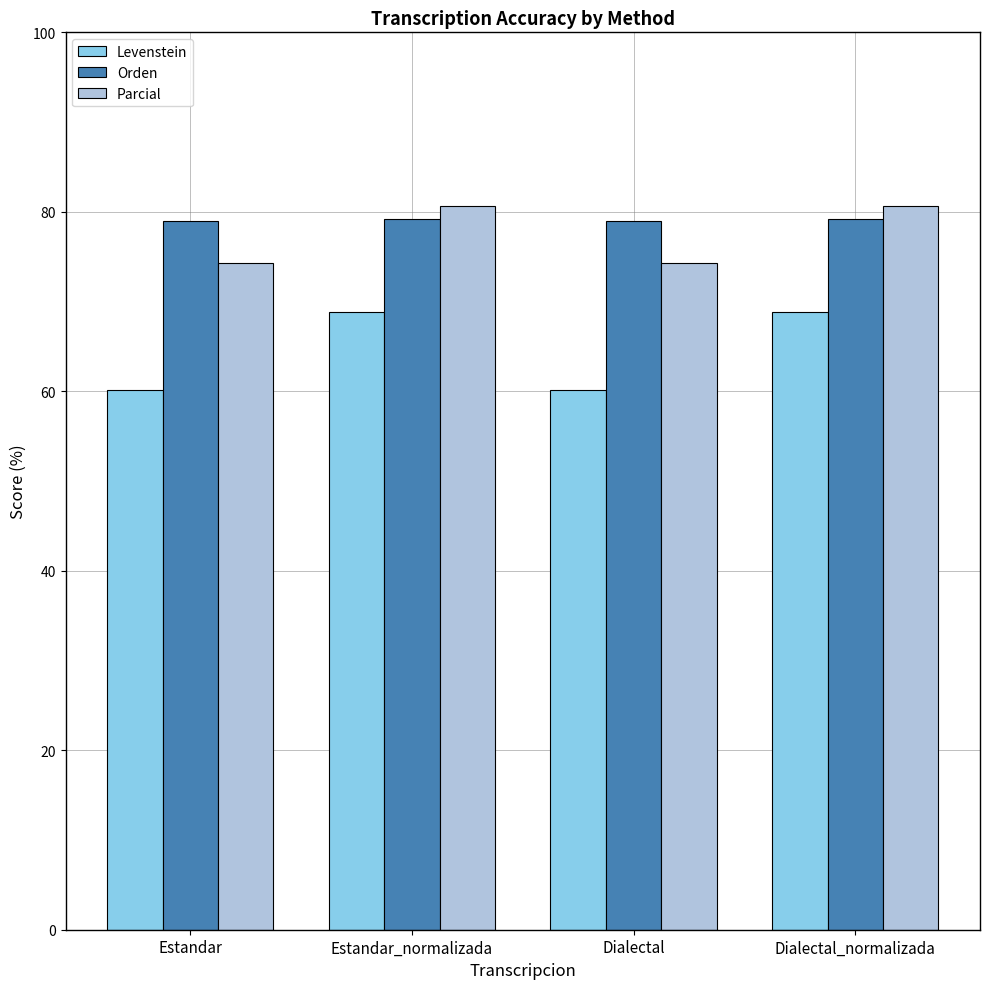

What position from the left is Dialectal_normalizada?

4